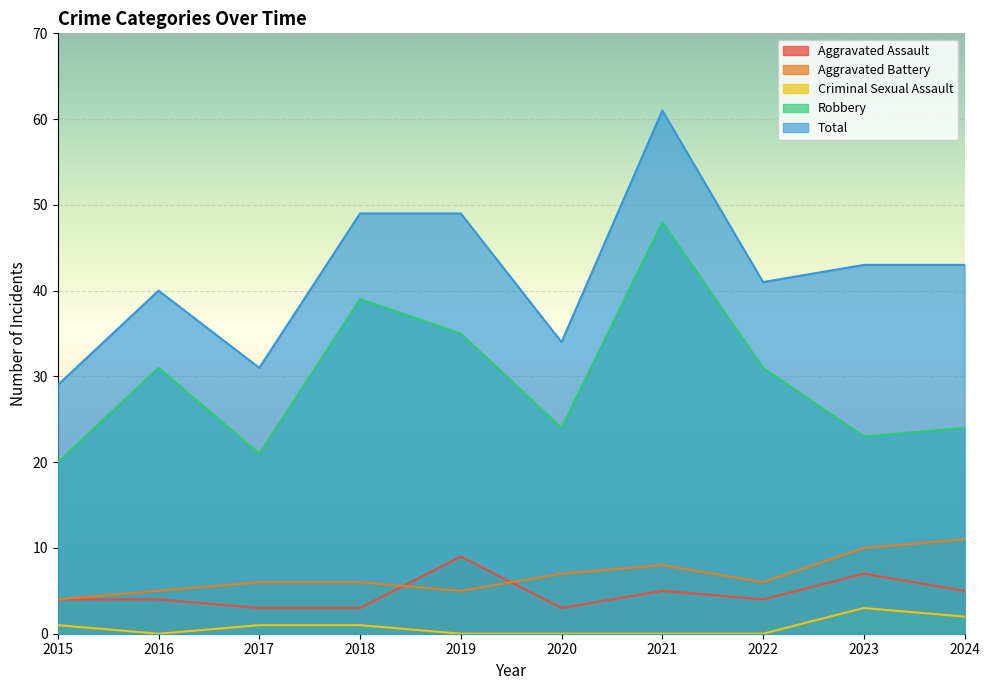

List the series in order of their peak value, highest first.

Total, Robbery, Aggravated Battery, Aggravated Assault, Criminal Sexual Assault